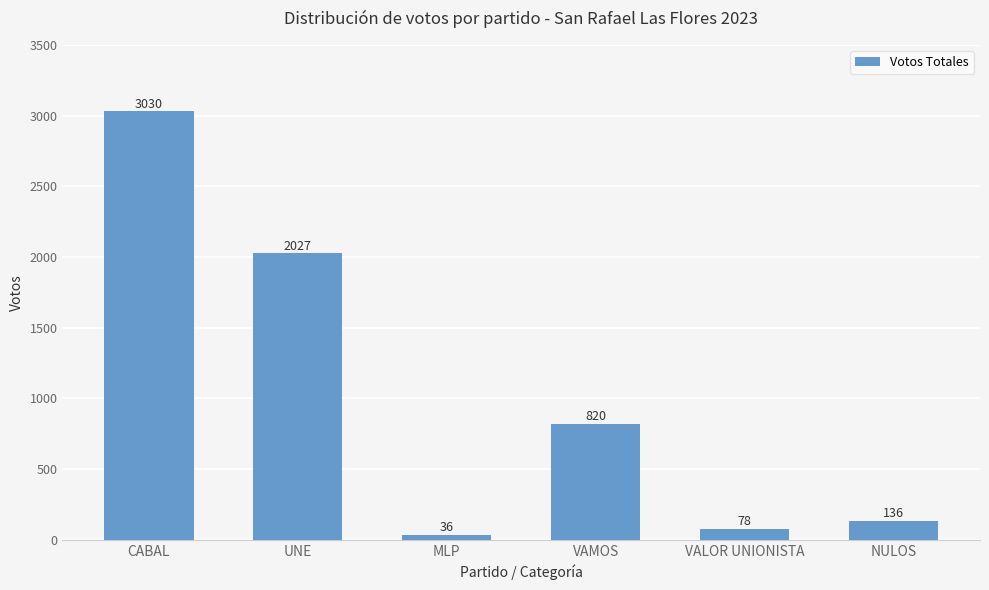

What is the difference between the second highest and minimum values?

1991